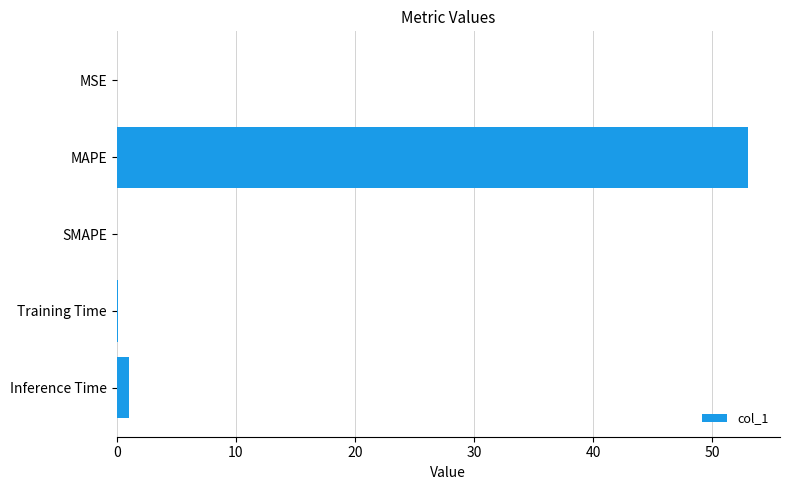

True or false: the data shows 0.0 at MSE.

True